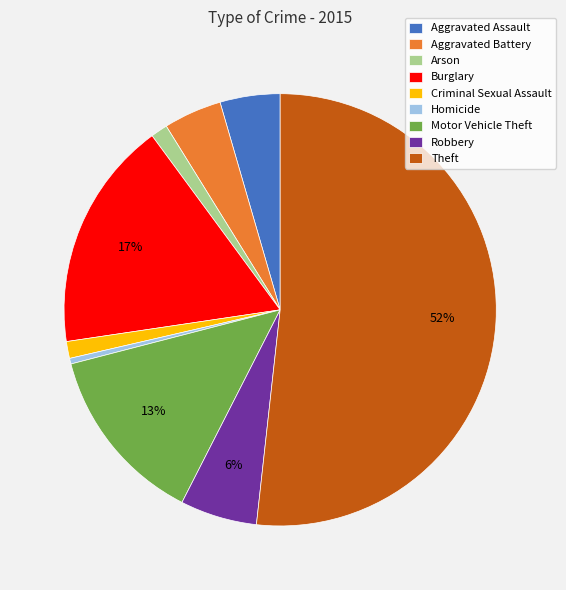

Does Theft represent more than half of the total?

Yes